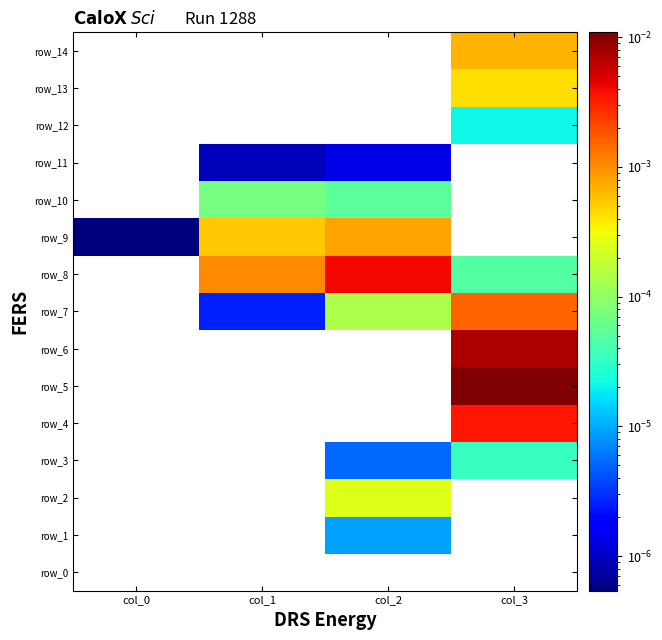

How many values in row_4 are above zero?

1